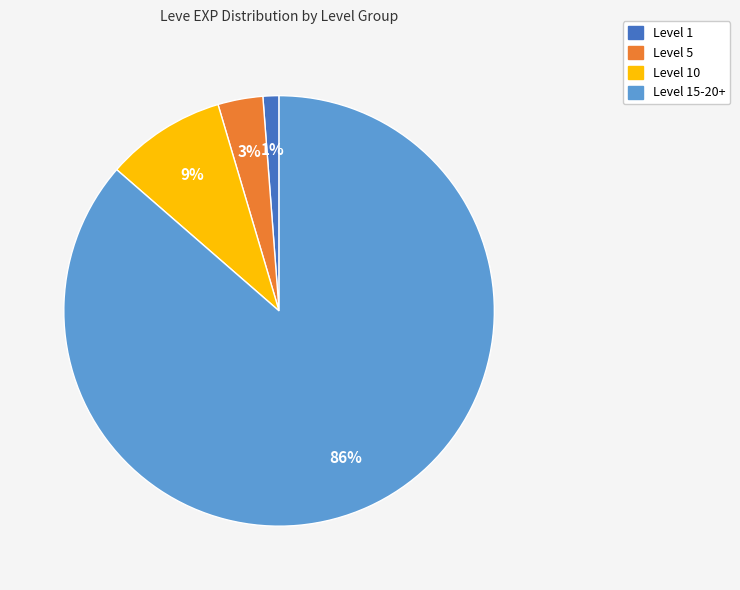

Rank the categories by value from highest to lowest.

Level 15-20+, Level 10, Level 5, Level 1